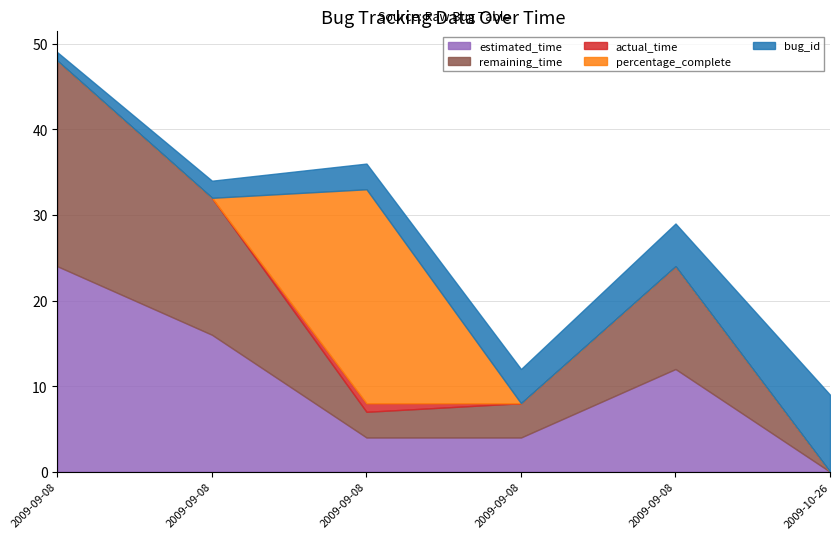

How many intersections are there between estimated_time and percentage_complete?

2